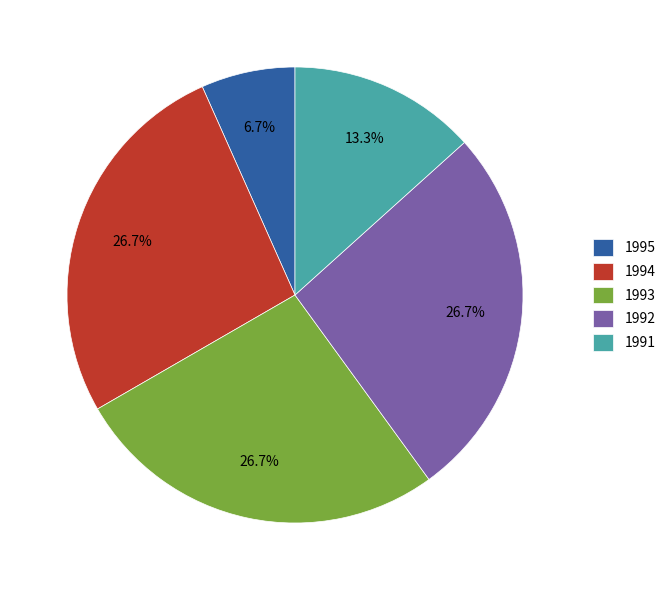

Approximately how many times larger is the value at 1994 compared to 1993?

1.0